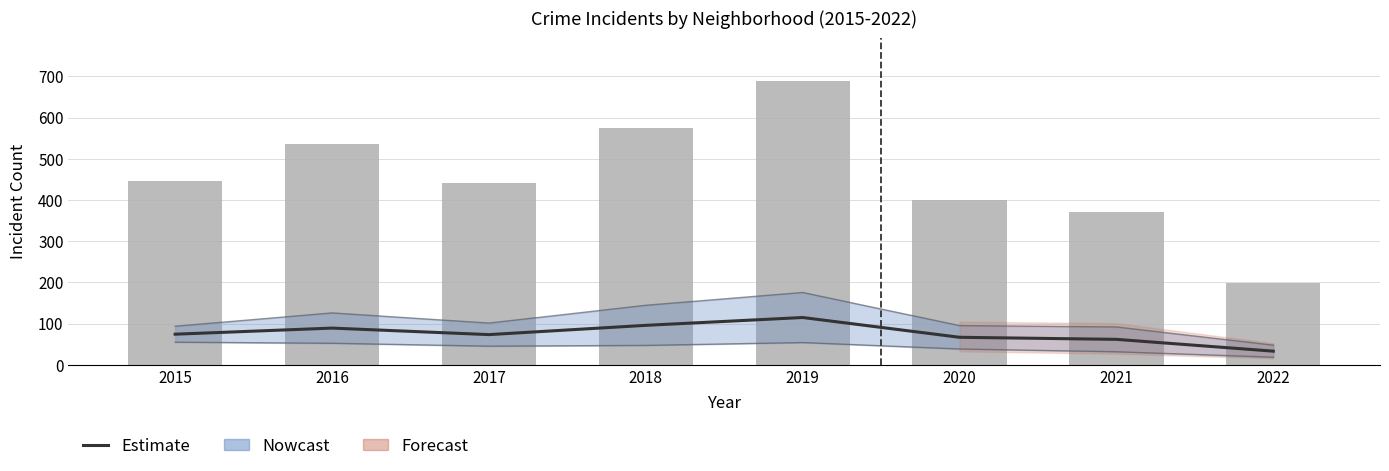

What is the sum of all values?

609.3